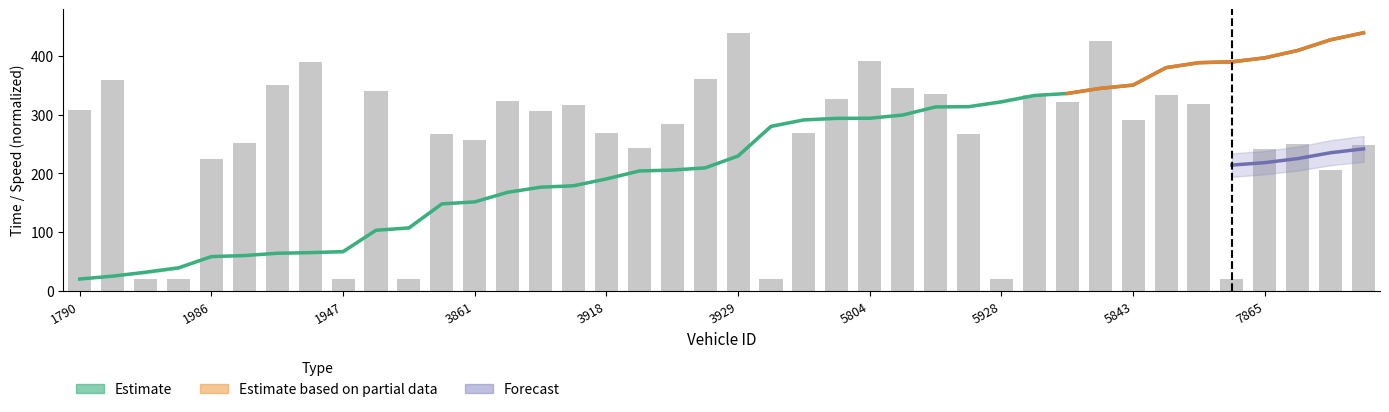

Reading right to left, what are all the values shown in this chart?

entry: 440.0	428.1	409.8	397.2	390.6	389.0	380.5	350.8	345.2	336.5	333.1	322.3	313.9	313.6	299.7	294.2	294.0	291.4	280.5	229.9	209.6	205.8	204.3	190.8	179.1	176.6	167.9	151.6	148.2	107.2	103.2	66.8	65.0	64.0	60.0	58.3	39.1	31.7	24.9	20.0
instspeed: 248.0	205.3	250.4	241.7	20.0	319.3	333.5	291.2	426.1	322.4	334.7	20.0	267.0	335.9	346.2	392.1	327.6	269.0	20.0	440.0	360.4	284.4	243.7	269.0	316.1	307.0	324.4	256.7	267.4	20.0	340.6	20.0	390.9	350.9	252.4	225.1	20.0	20.0	359.2	307.8